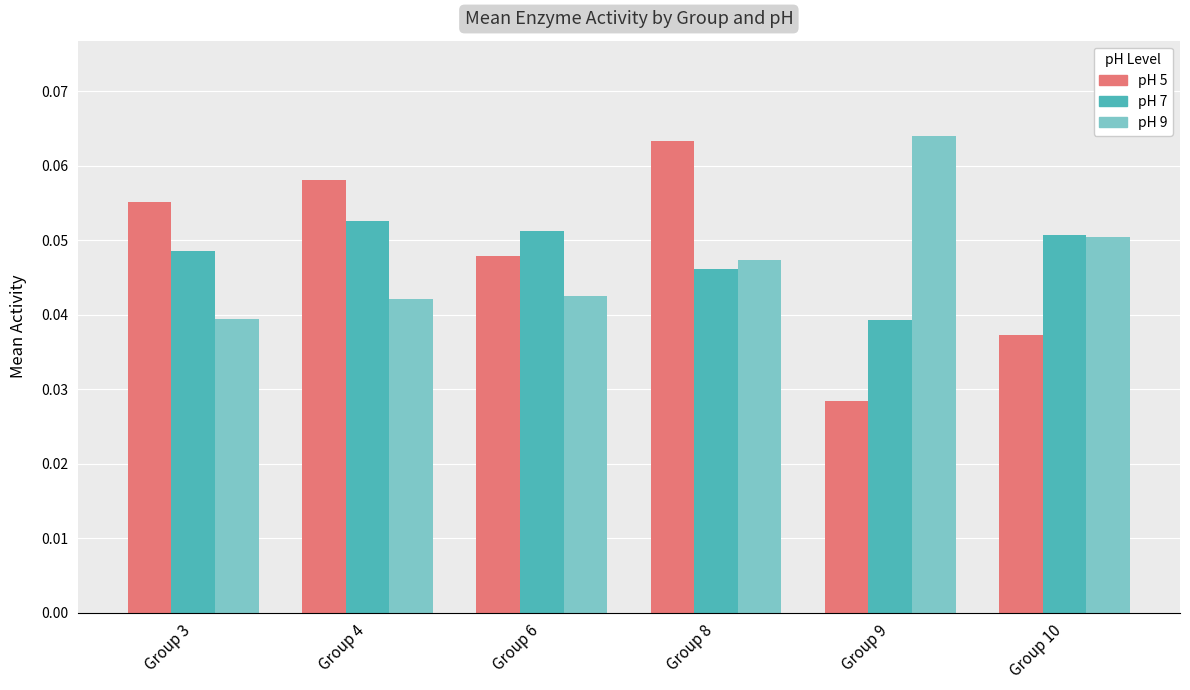

Which series changed the most between Group 6 and Group 8?

pH 5